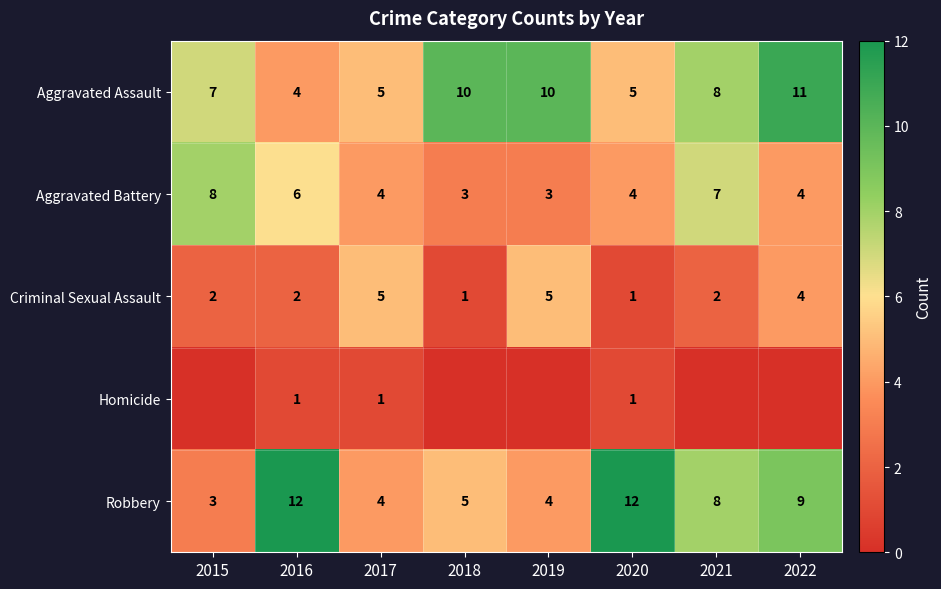

The value of Aggravated Battery at 2022 is 4. True or false?

True